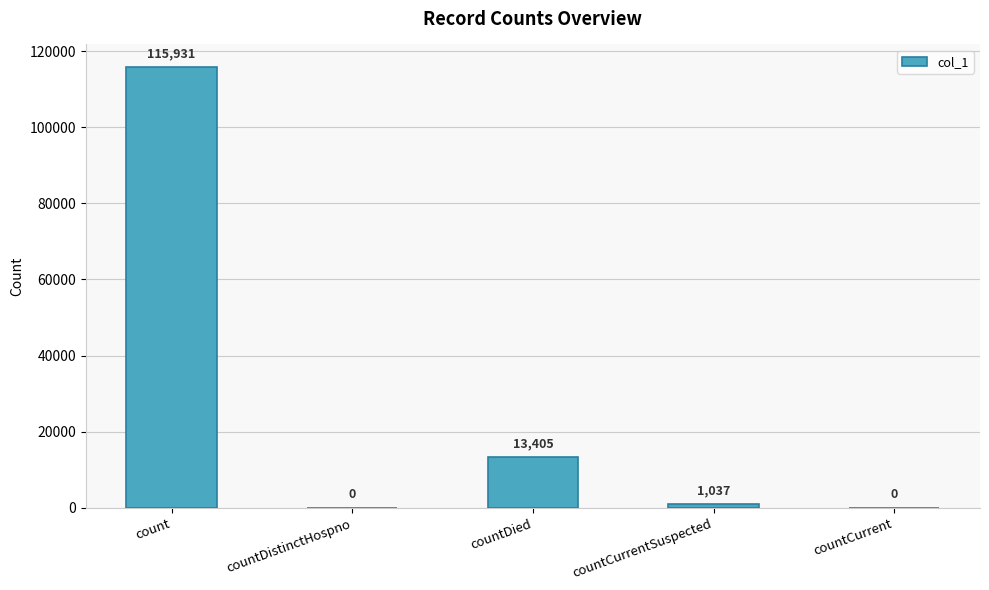

What is the greatest value displayed?

115931